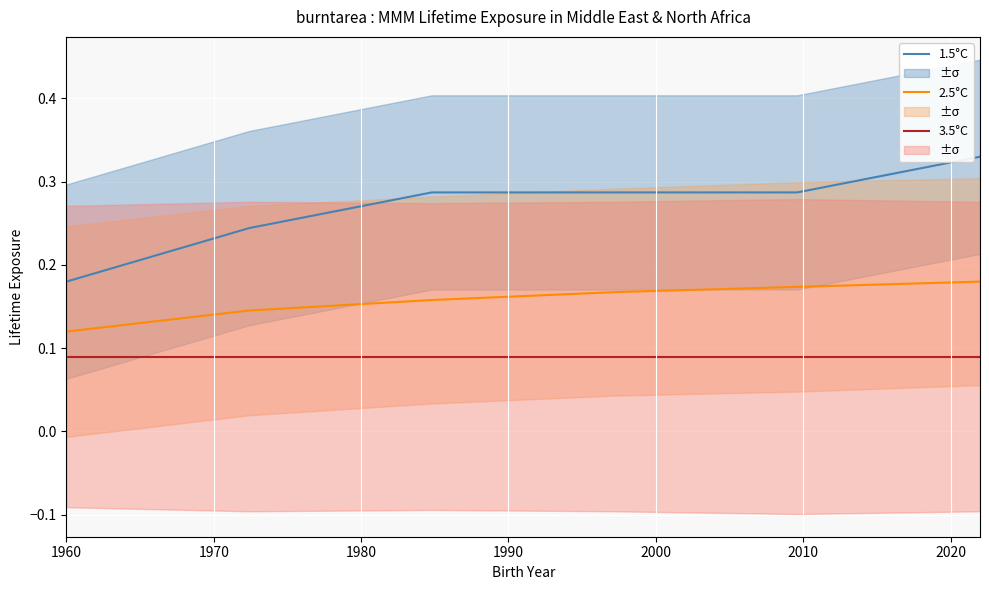

True or false: 1.5°C has a value of 0.2 at 1970.

True